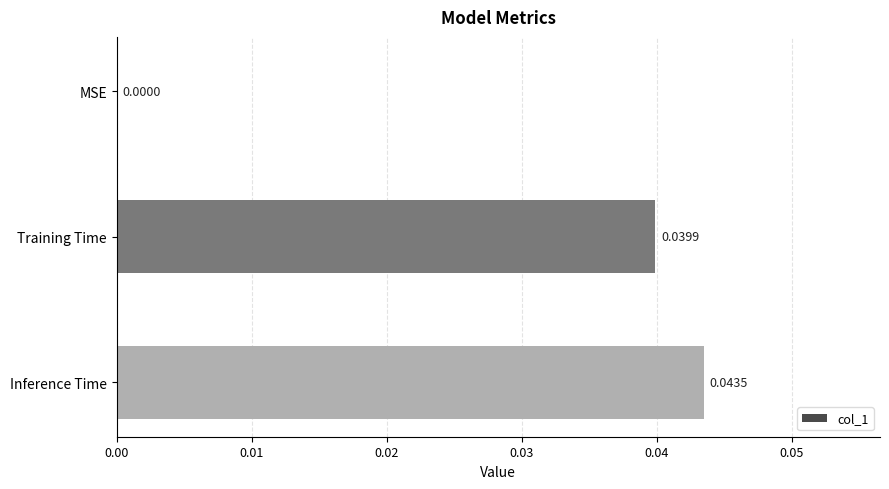

At which label is the value closest to 0?

MSE